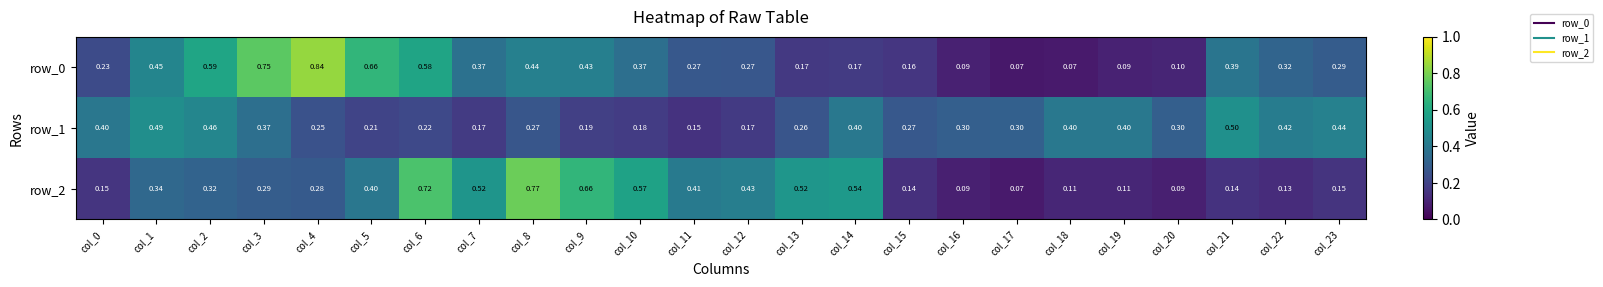

The row_1 series shows 0.1 at col_14. True or false?

False